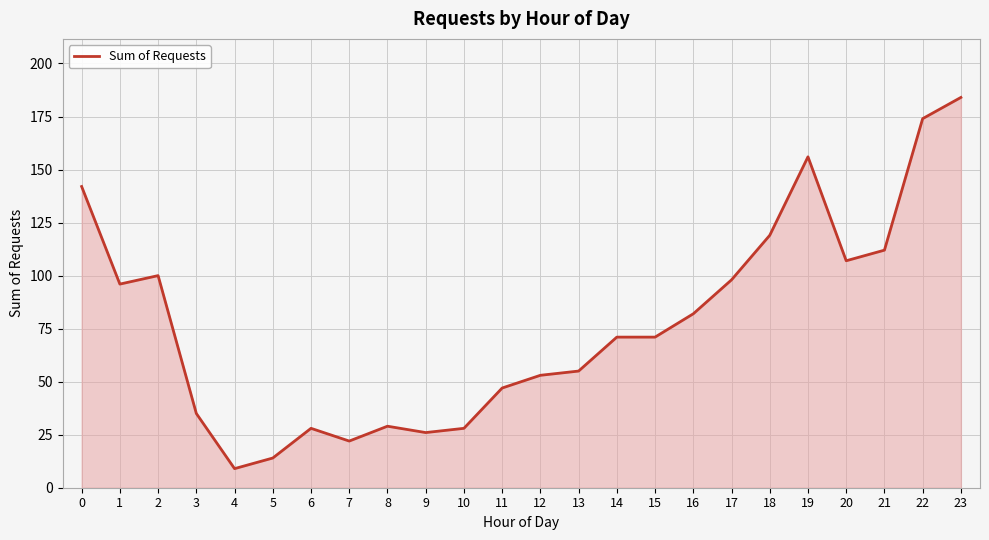

The value at 20 is 178. True or false?

False